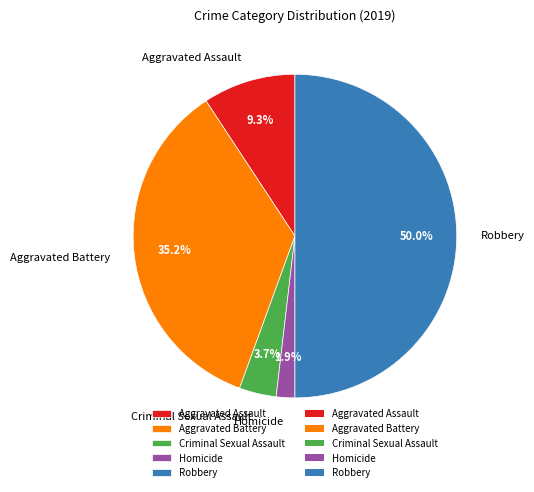

The Criminal Sexual Assault slice represents 9% of the pie. True or false?

False